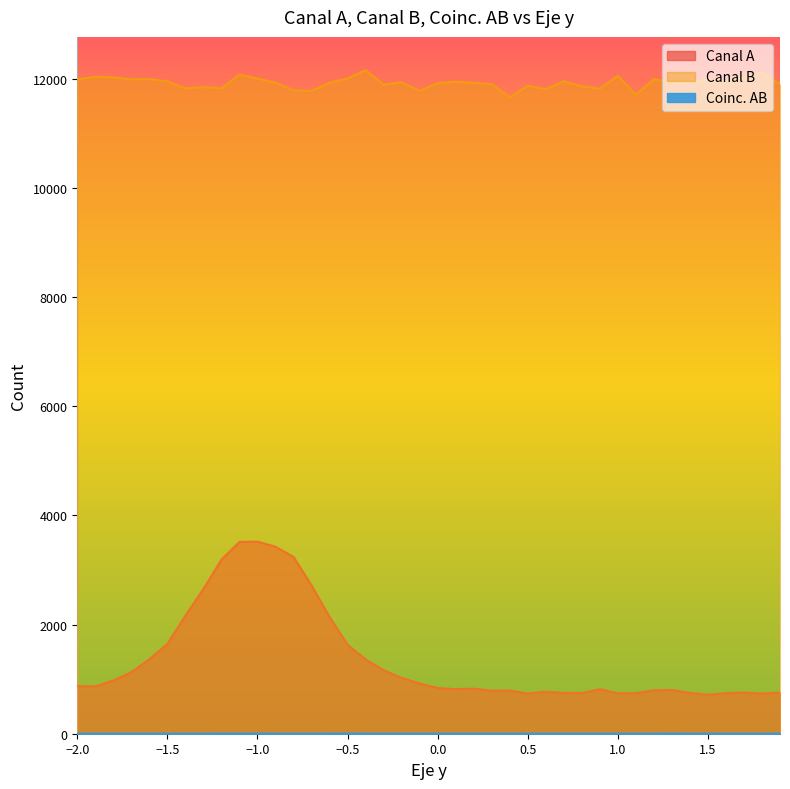

What is the value of the Canal A point at the 4th from the left?

1128